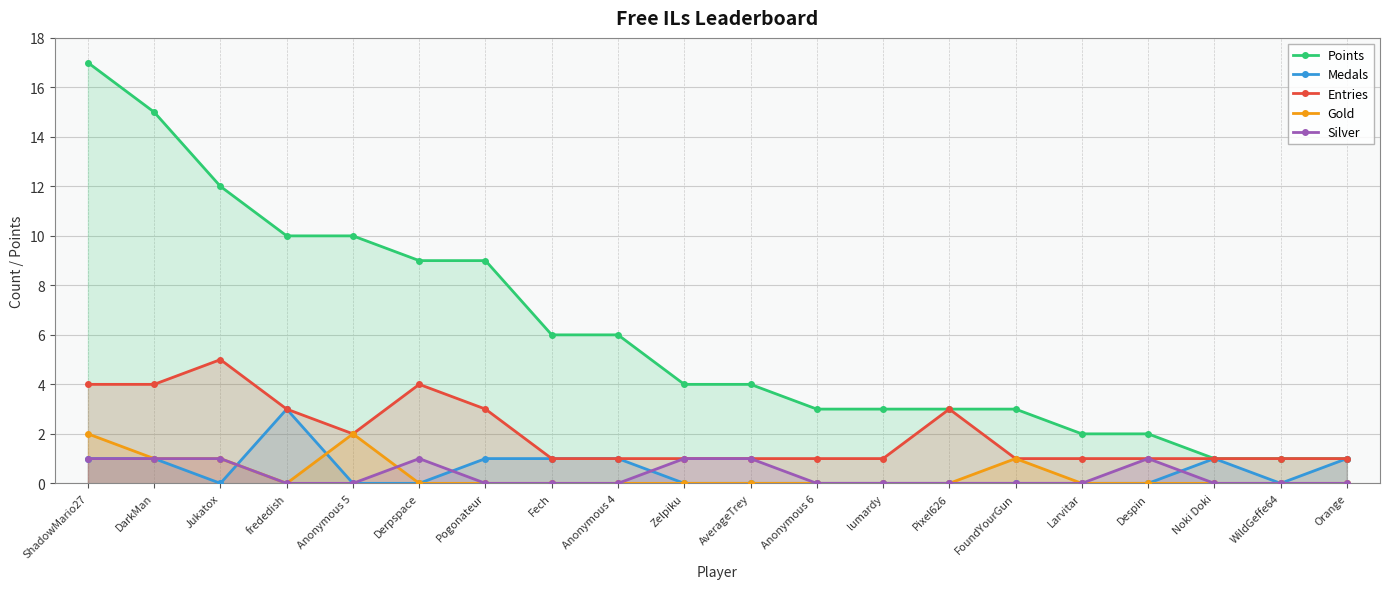

At which label is Points closest to 9?

Derpspace